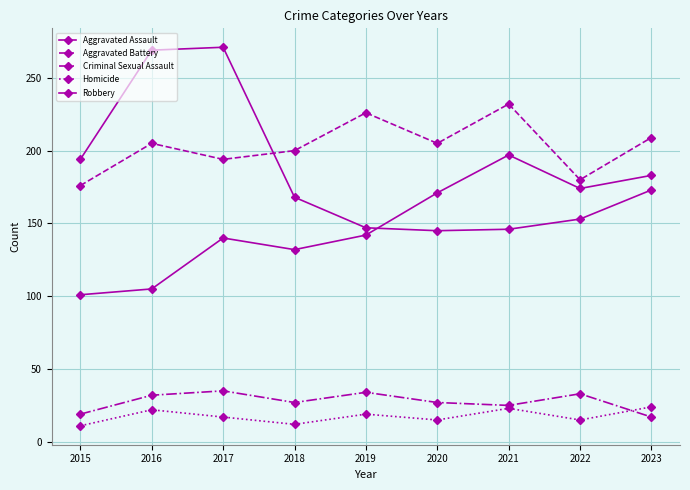

How many distinct data groups are displayed?

5